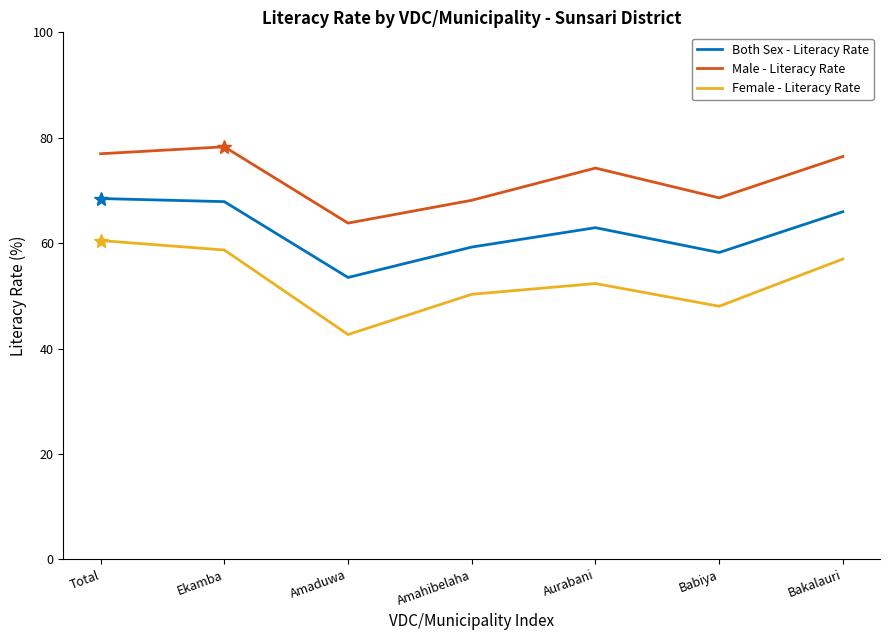

How many interior local valleys does the Female - Literacy Rate series have?

2